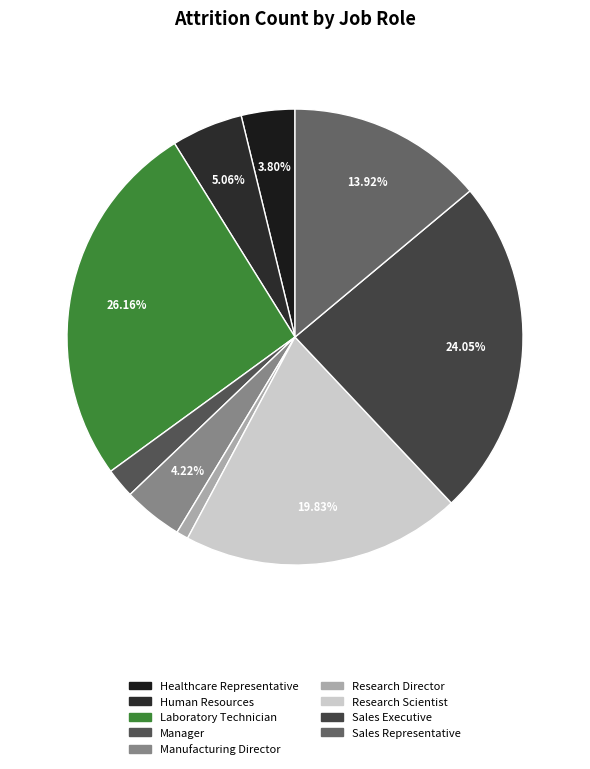

What is the ratio of the value at Sales Representative to the value at Research Director?

16.5